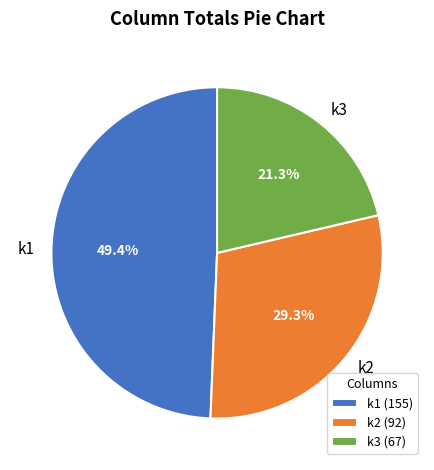

Is there a majority slice in this chart?

No